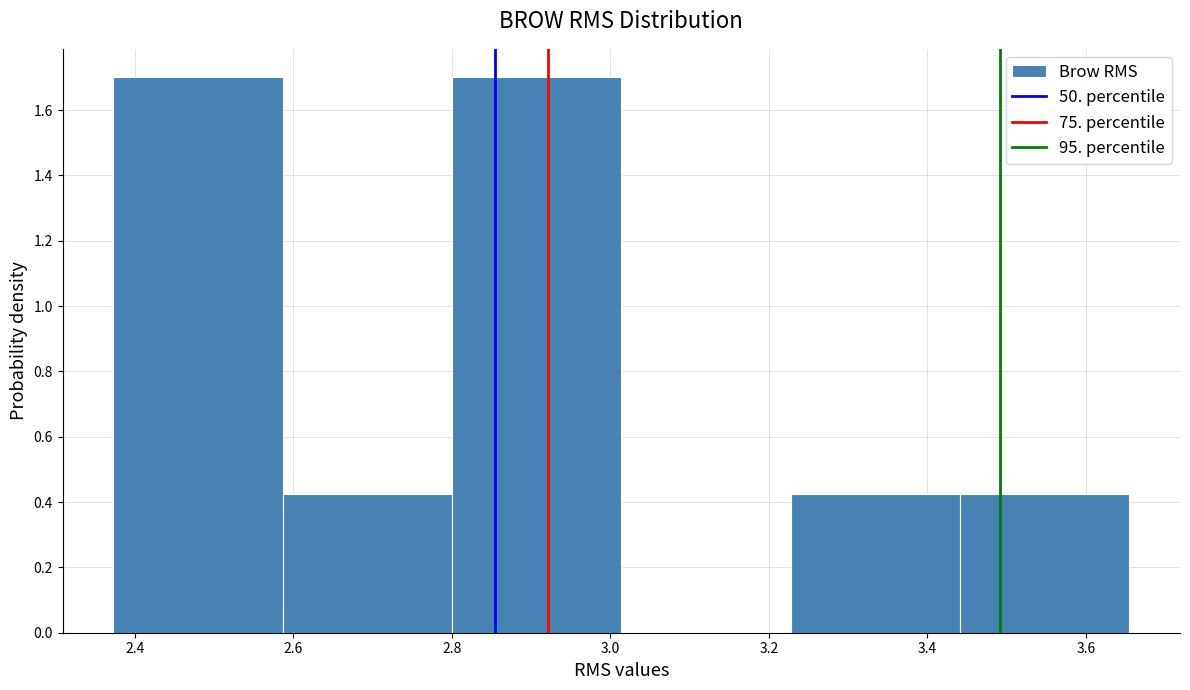

How tall is the bar that spans 2.80 to 3.02 on the x-axis? Neither the bar edges nor the heights are printed on the chart, so give them approximately, as read against the axes.

1.70